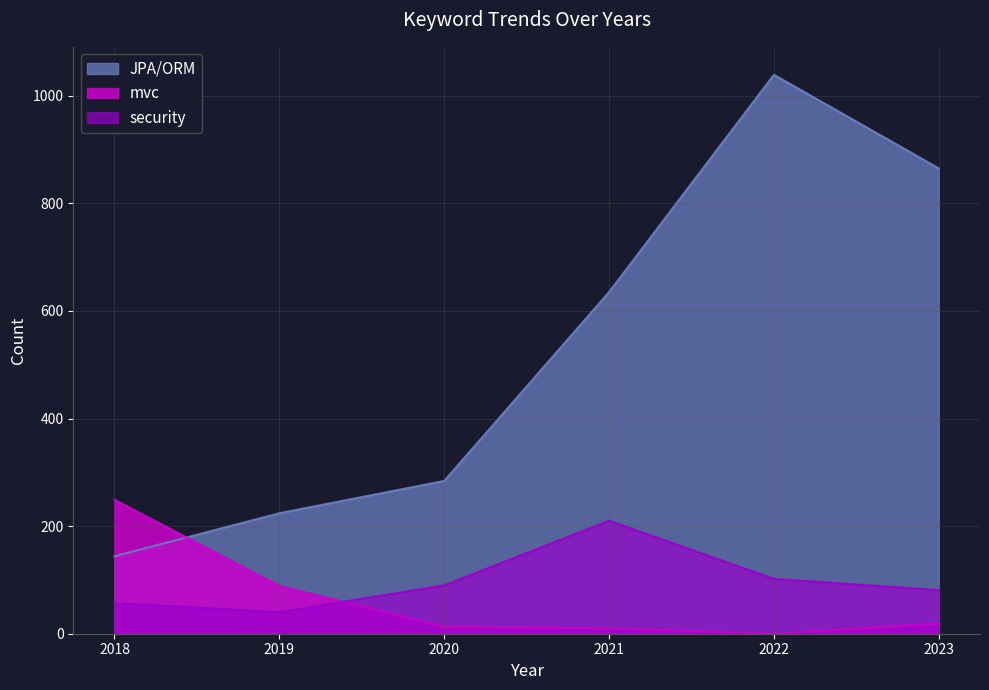

At which category does JPA/ORM reach its first local peak?

2022